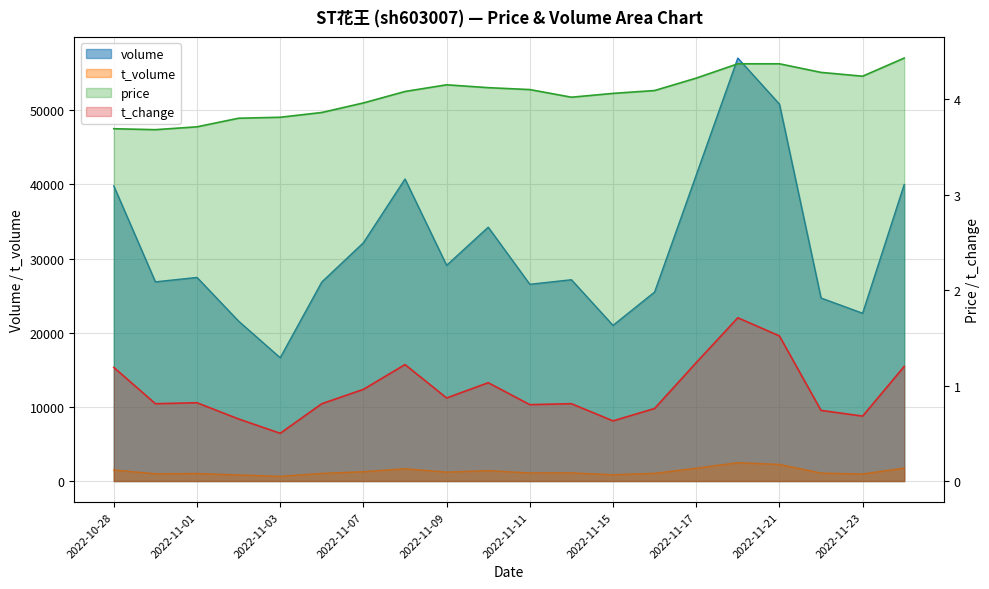

What are all the series names shown in the legend?

volume, t_volume, price, t_change